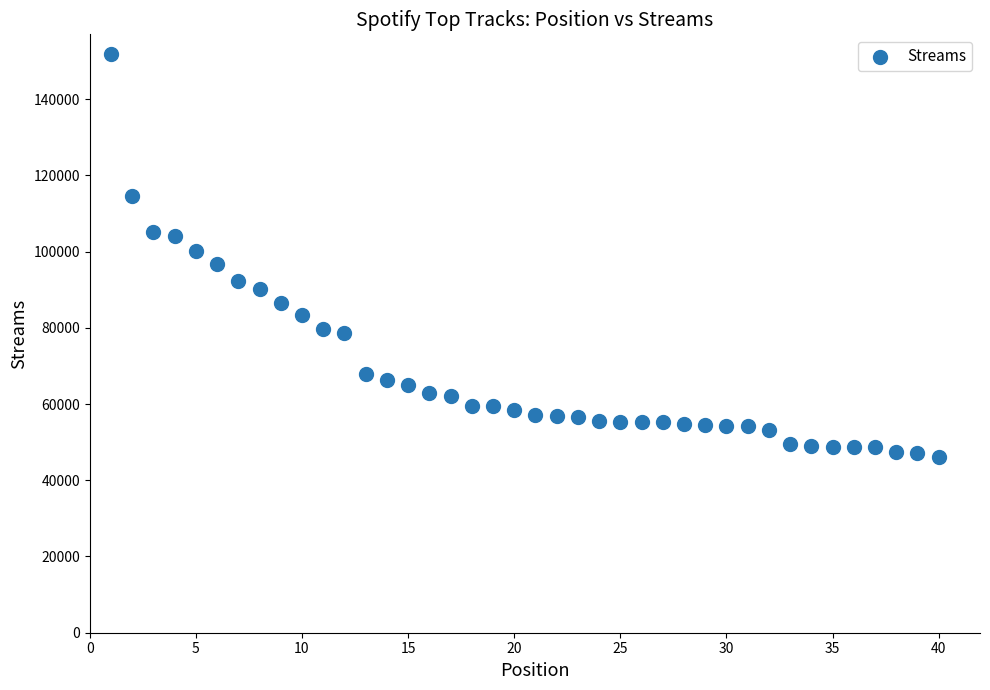

What is the range of X values (max minus min)?

39